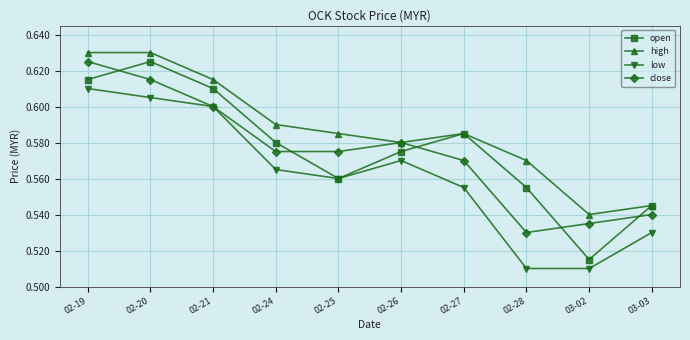

At how many categories does at least one series exceed 0?

10